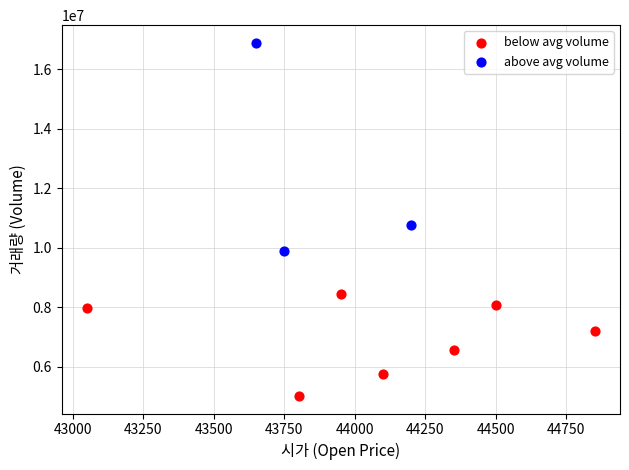

Which series contains the lowest Y value?

below avg volume